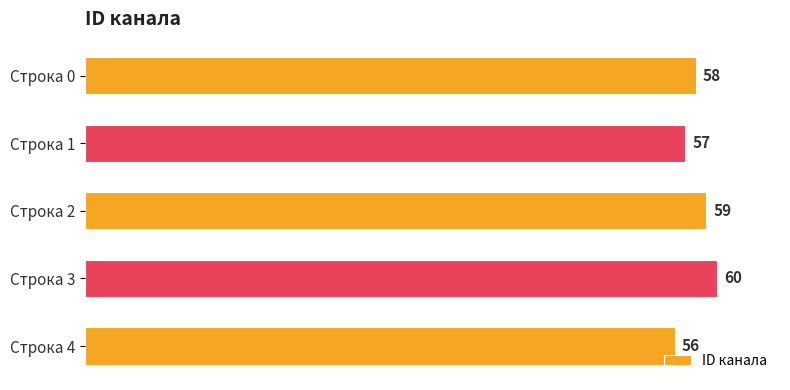

Are the bars horizontal?

Yes